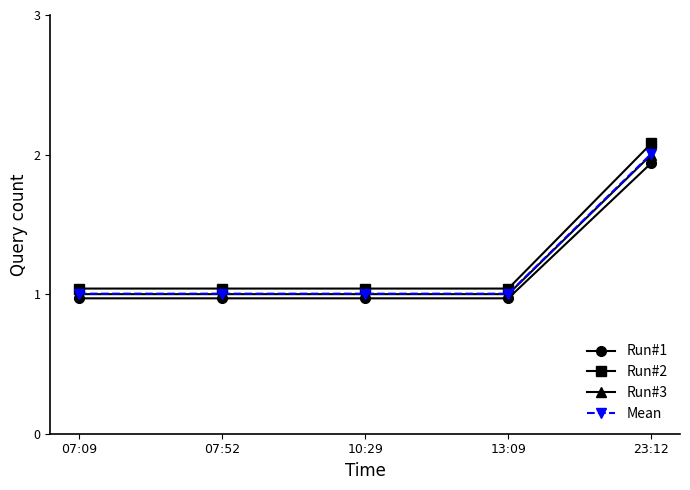

Is the value of Run#1 at 07:09 greater than the value of Run#2 at 07:09?

No